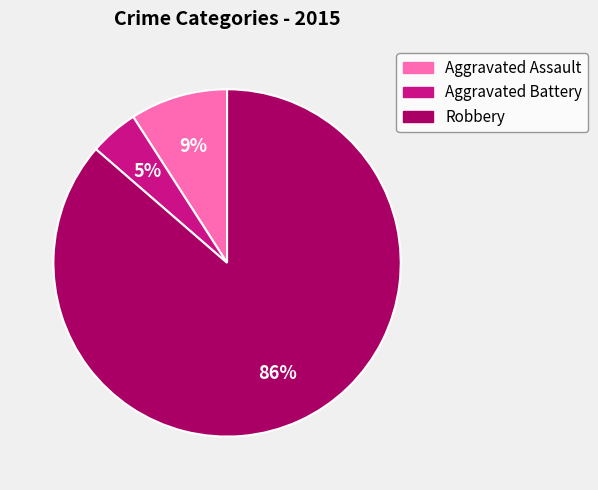

To the nearest percent, what percentage of the pie is Aggravated Battery?

5%